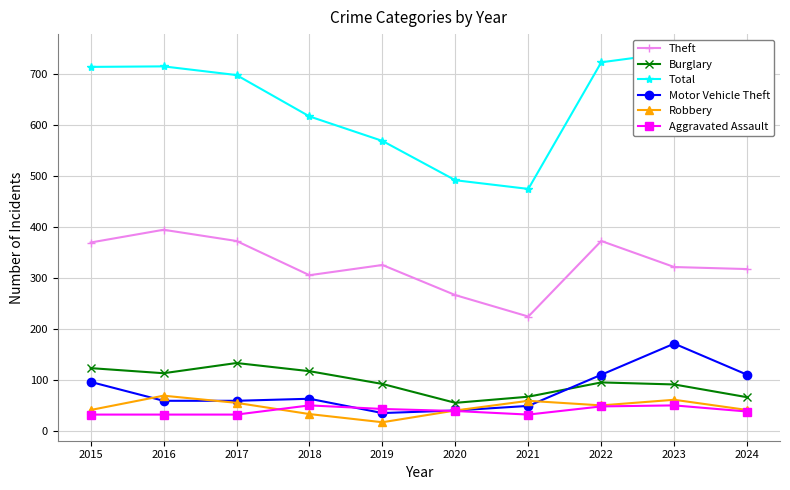

Where does the Robbery series first go above 50?

2016